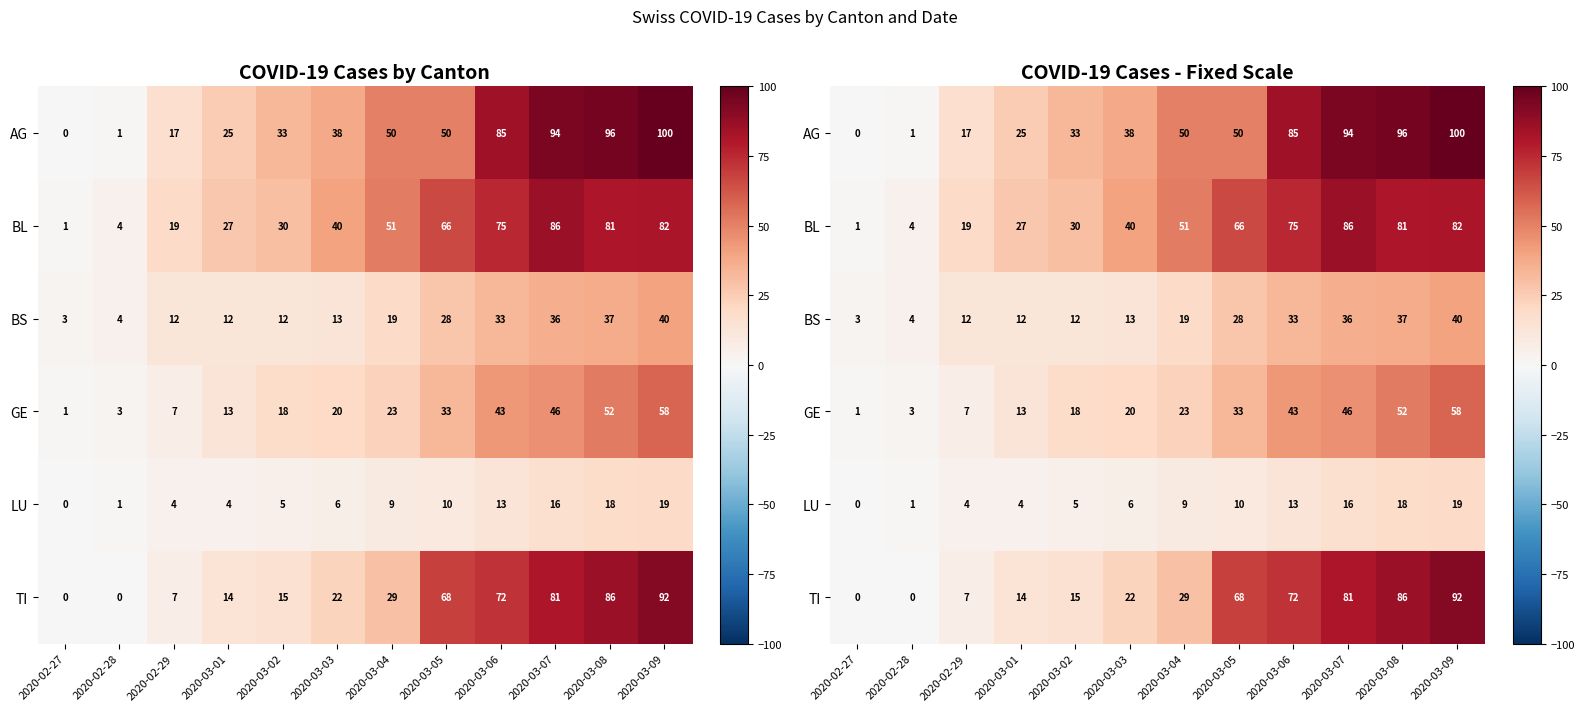

Which has a higher value, 2020-03-07 or 2020-03-01?

2020-03-07